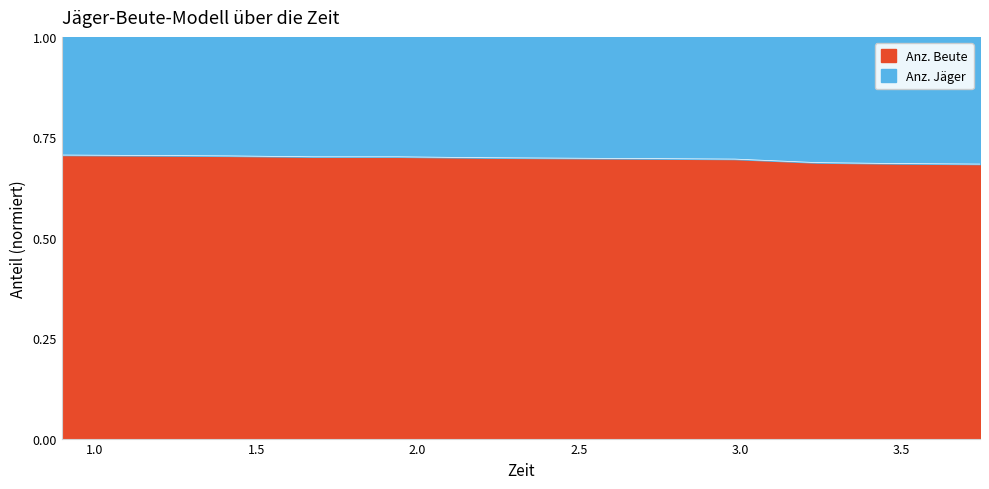

Count the values in the range 0 to 1.

12